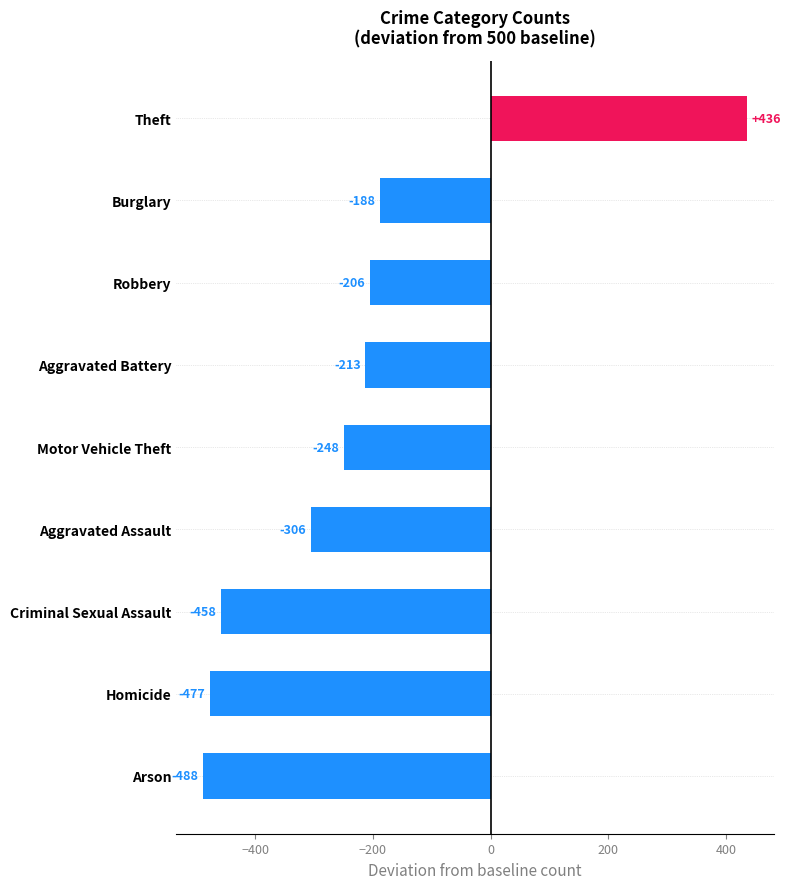

Between Criminal Sexual Assault and Aggravated Battery, which is larger?

Aggravated Battery